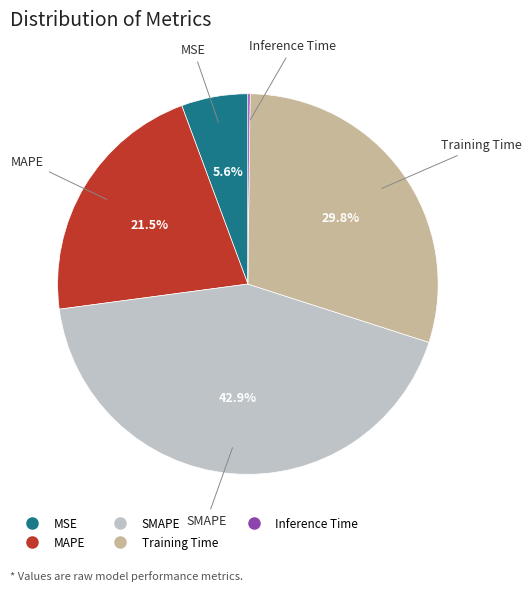

What percentage is NOT represented by MAPE?

78.5%